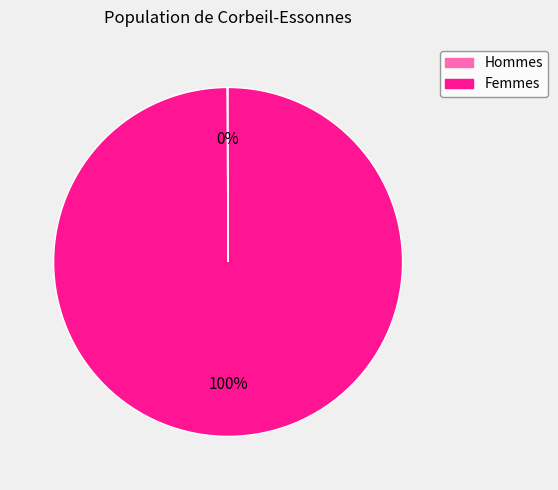

To the nearest percent, what is the average slice percentage?

50%